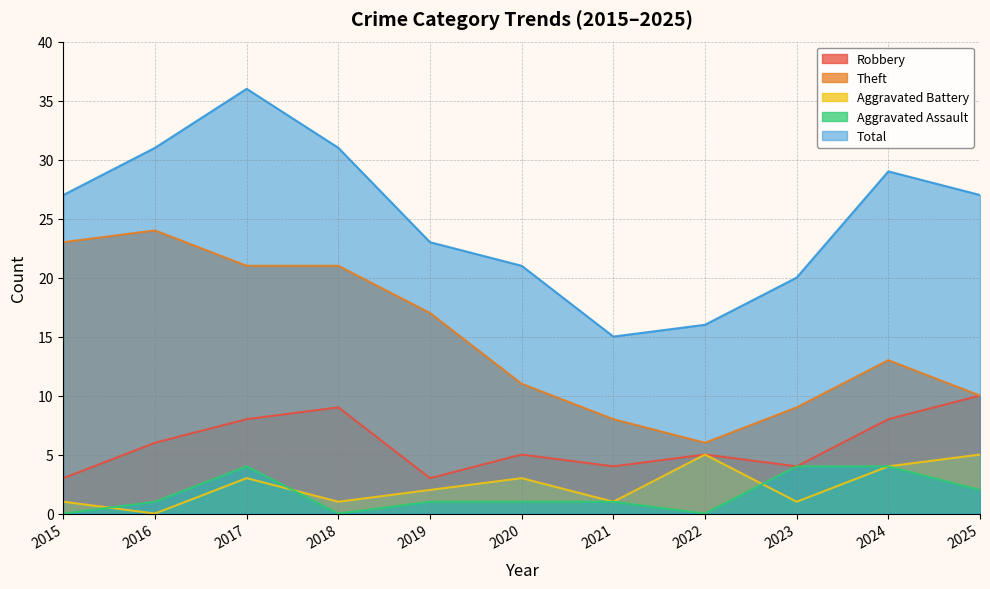

What is the difference between the Total values at 2022 and 2025?

11